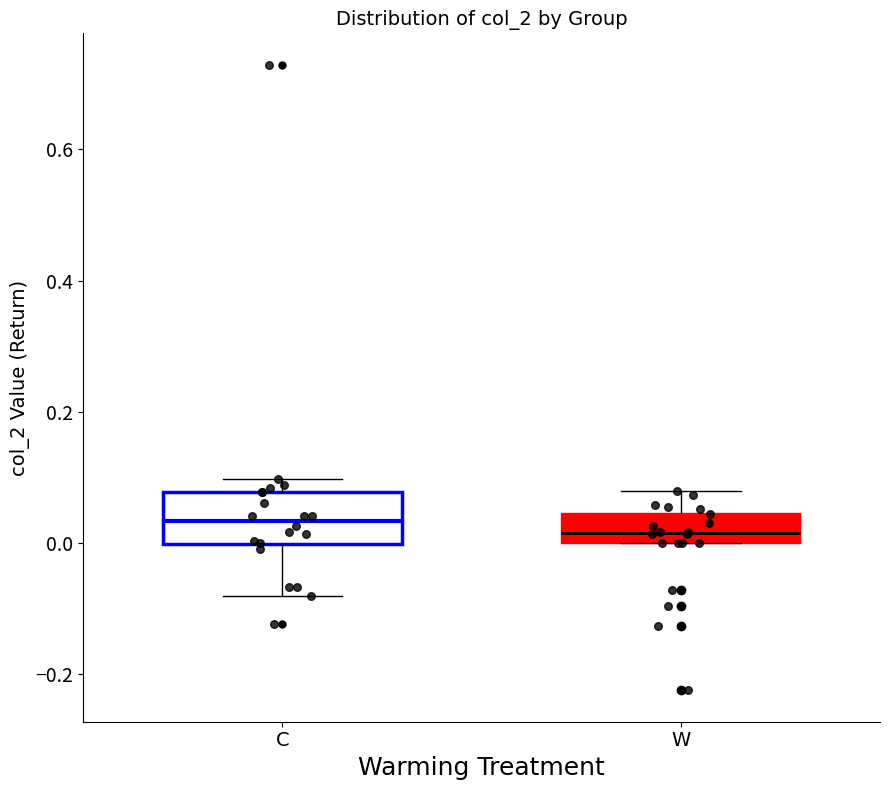

Which box is the tallest, from its lower edge to its upper edge?

C